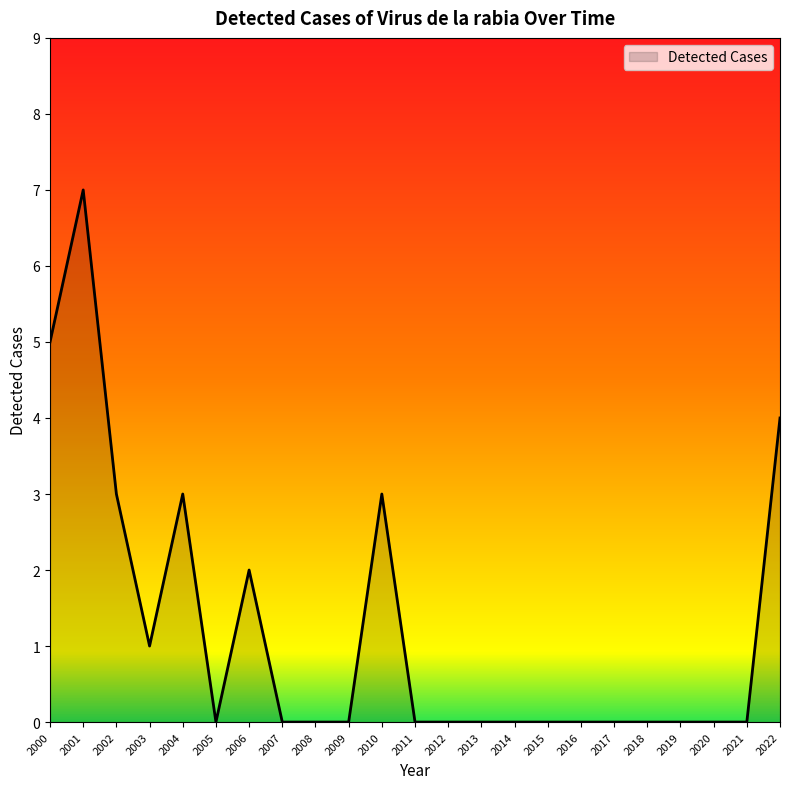

Does the chart display data point markers on the line(s)?

No